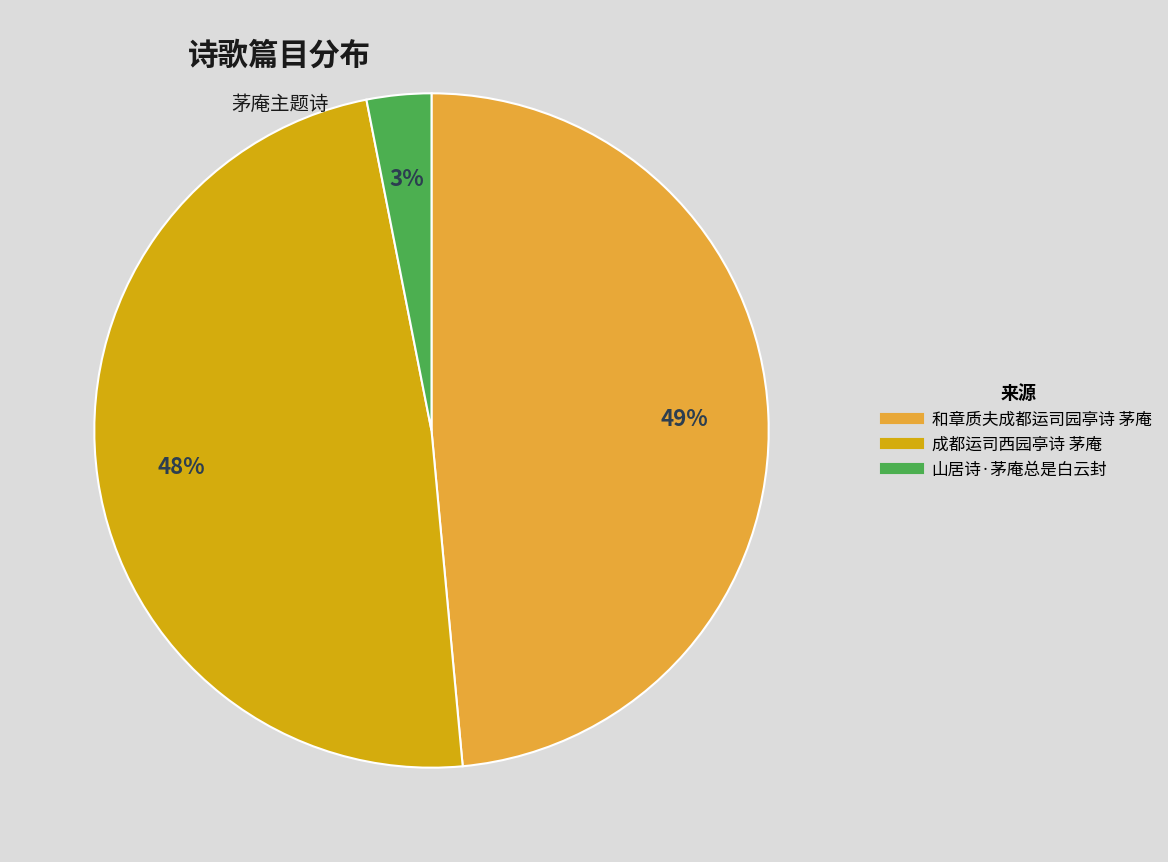

Is it true that 和章质夫成都运司园亭诗 茅庵 is 49% of the pie?

True